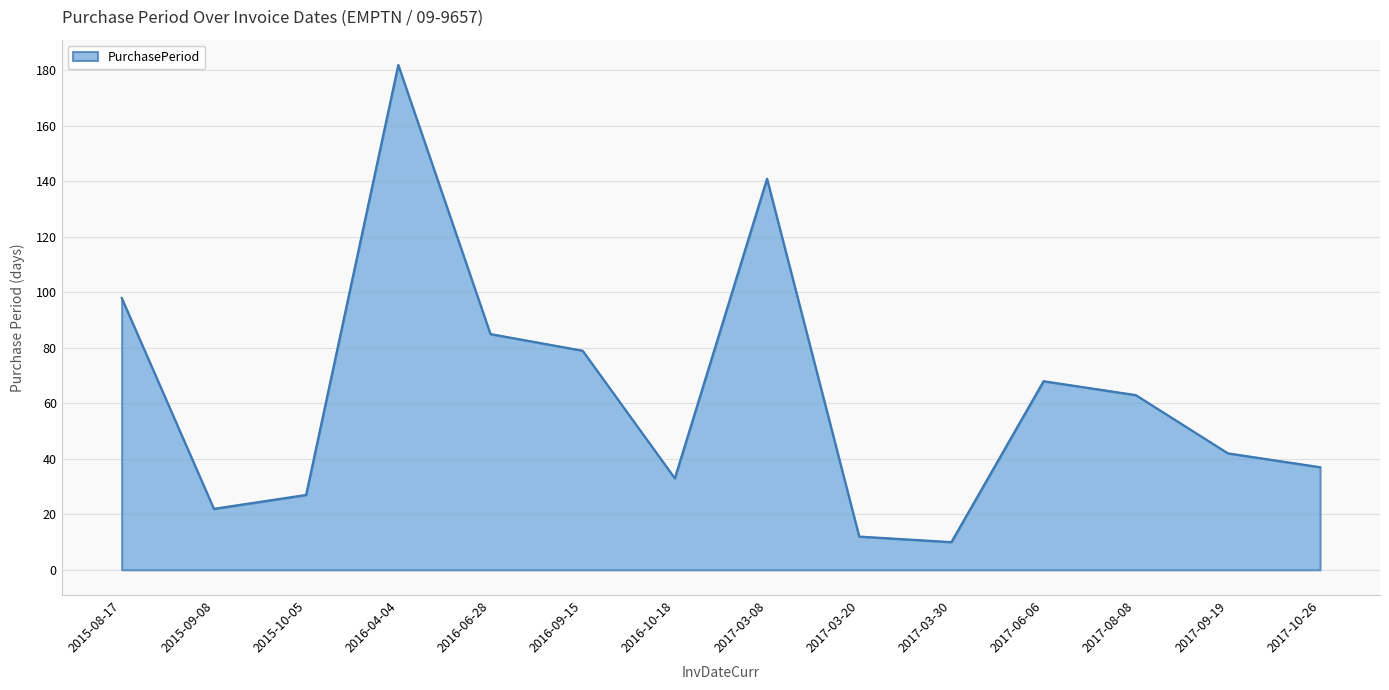

Reading right to left, transcribe all the data shown in this chart.

37	42	63	68	10	12	141	33	79	85	182	27	22	98